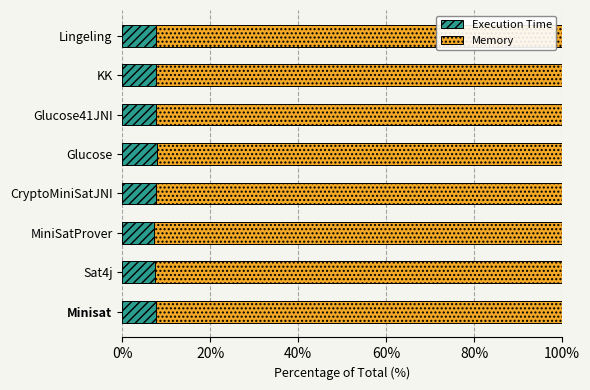

What is the minimum value for Execution Time?

7.2